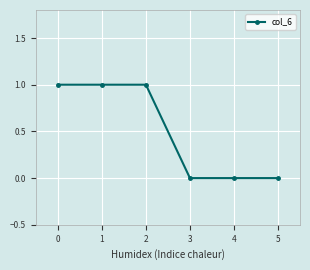

What is the value of the 3rd point from the left?

1